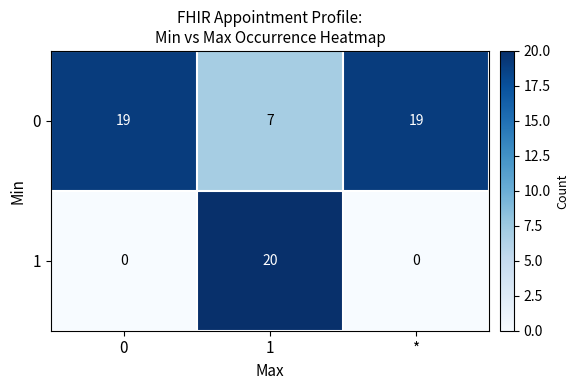

Rank the series by their maximum value, from lowest to highest.

0, 1